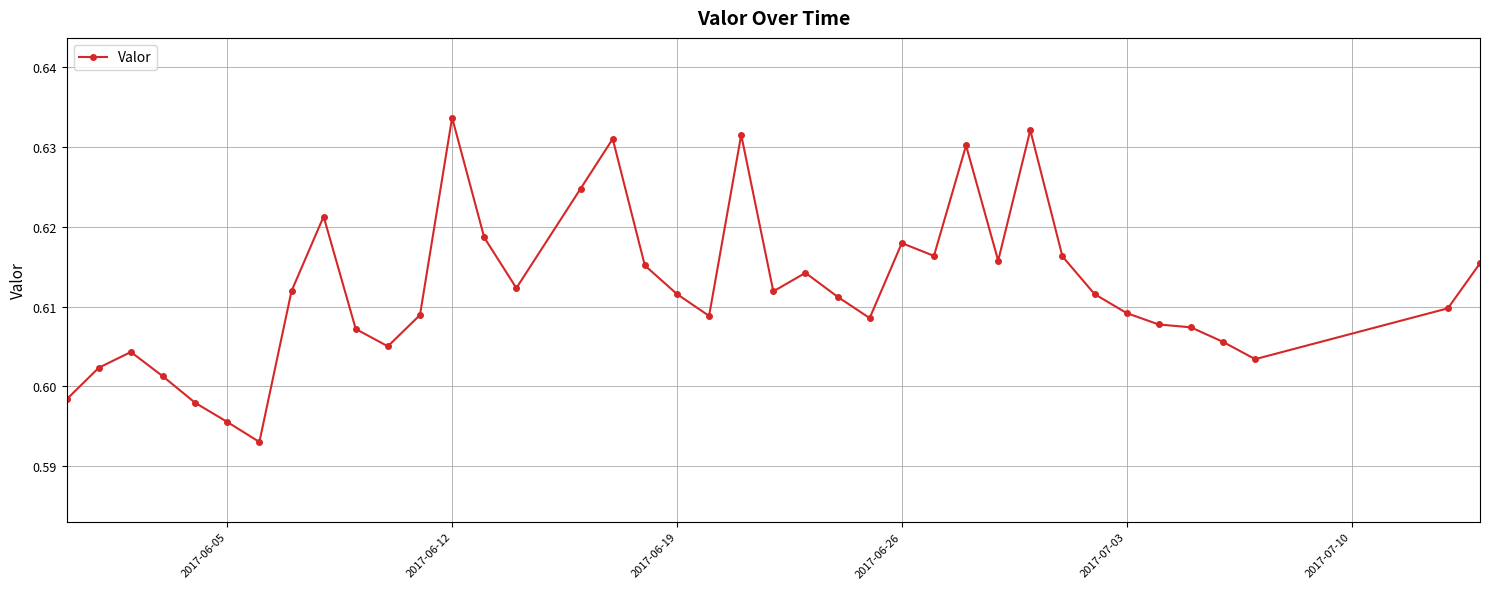

True or false: the data has more than 2 interior local peaks.

True